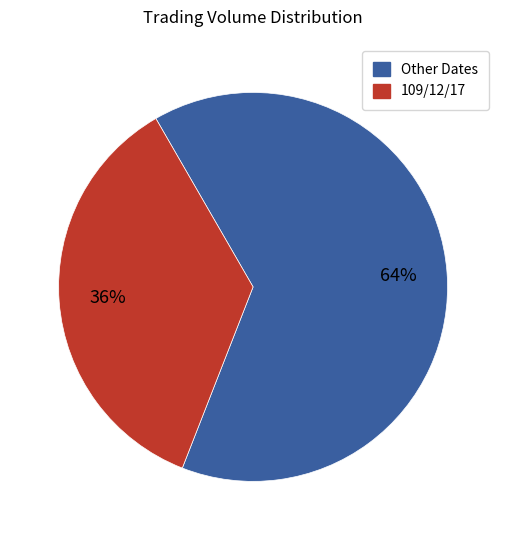

Does any single category account for the majority?

Yes